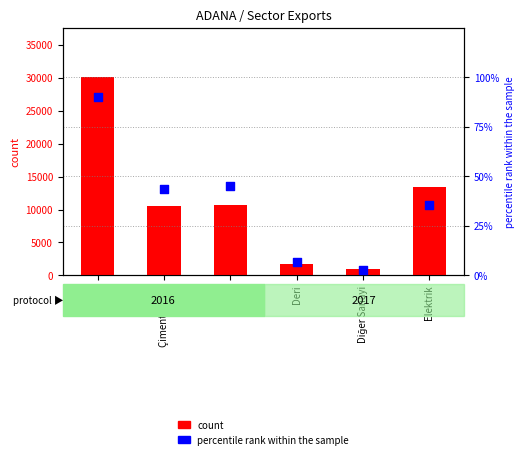

Which series contains the highest Y value?

count